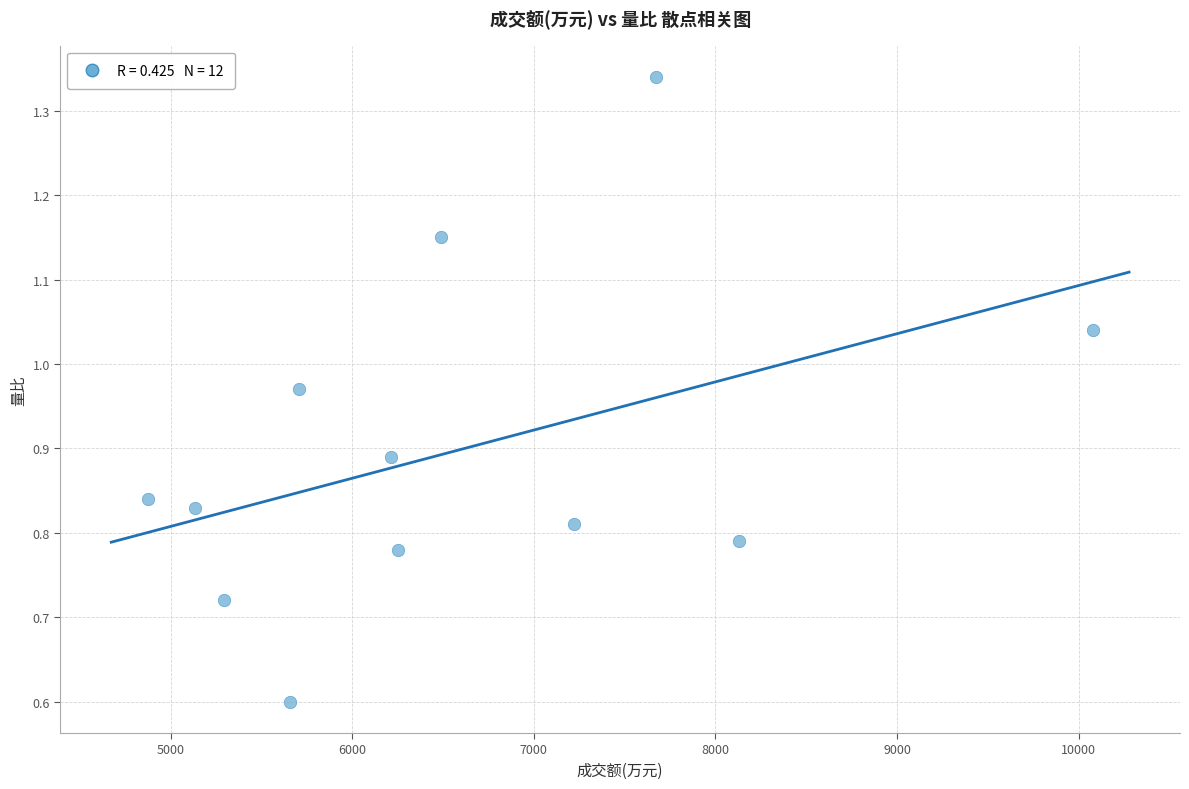

What Y value in the scatter plot is closest to 0?

0.6